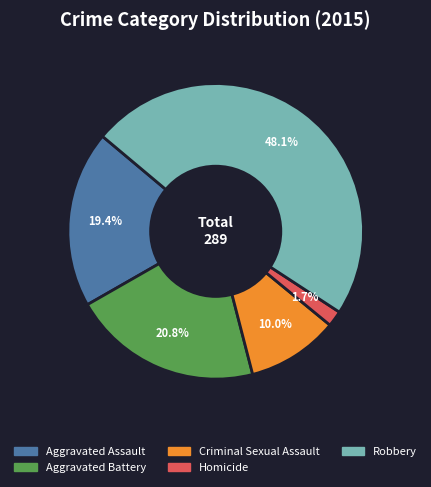

How much of the chart is everything except Homicide?

98.3%